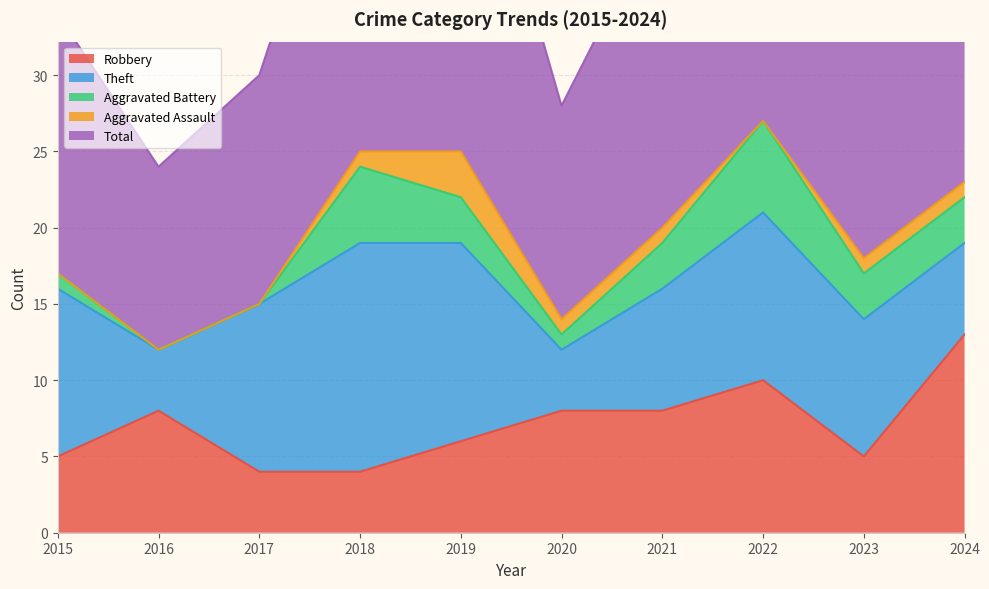

Does the chart display data point markers on the line(s)?

No